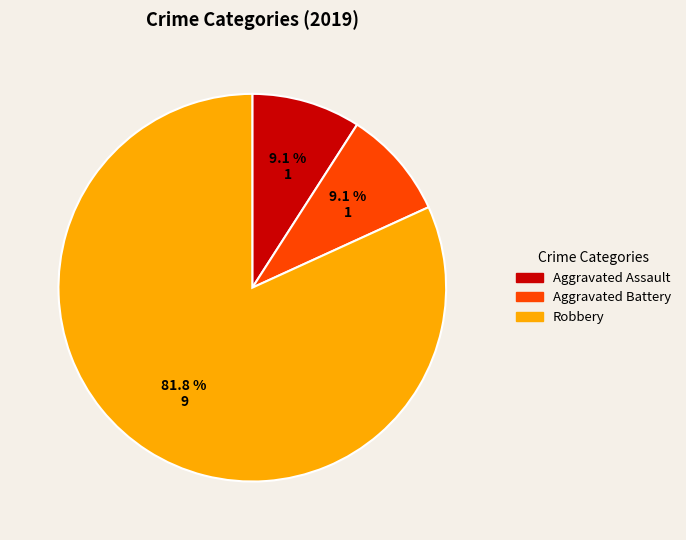

Is there a majority slice in this chart?

Yes